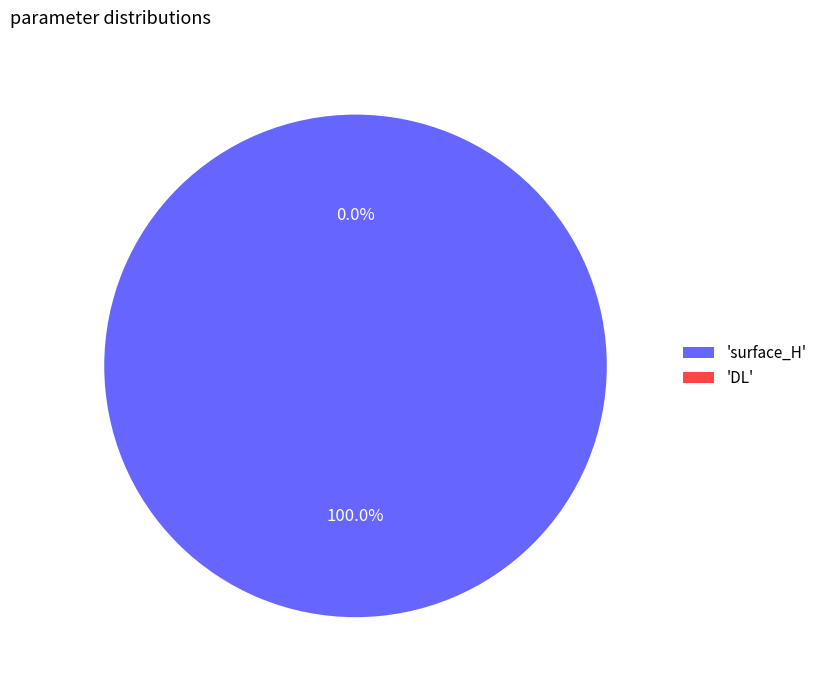

True or false: surface_H accounts for 100% of the total.

True